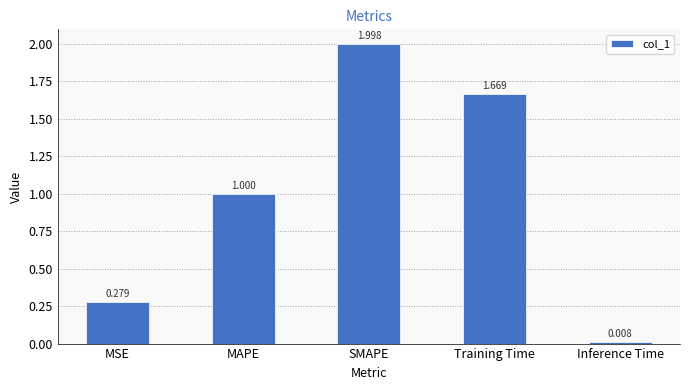

How many categories are shown in the chart?

5